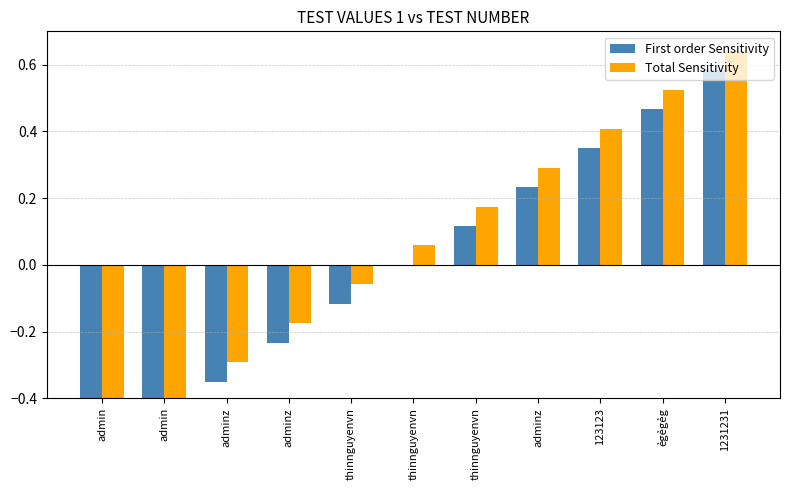

What is the label of the 5th bar from the left?

thinnguyenvn